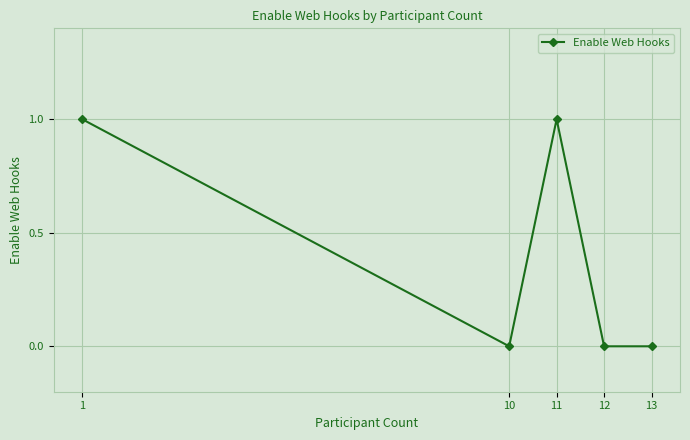

Is it true that the value at 11 is 2?

False